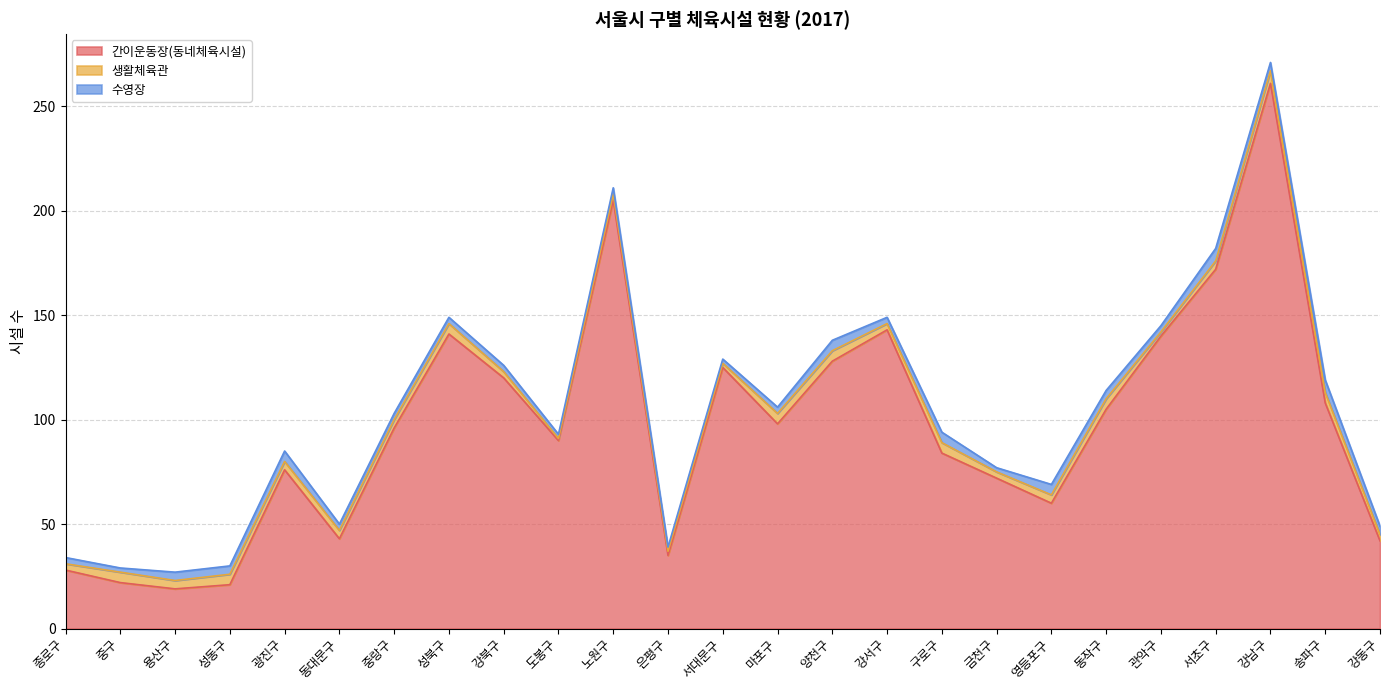

At which category does 생활체육관 reach its first local peak?

중구